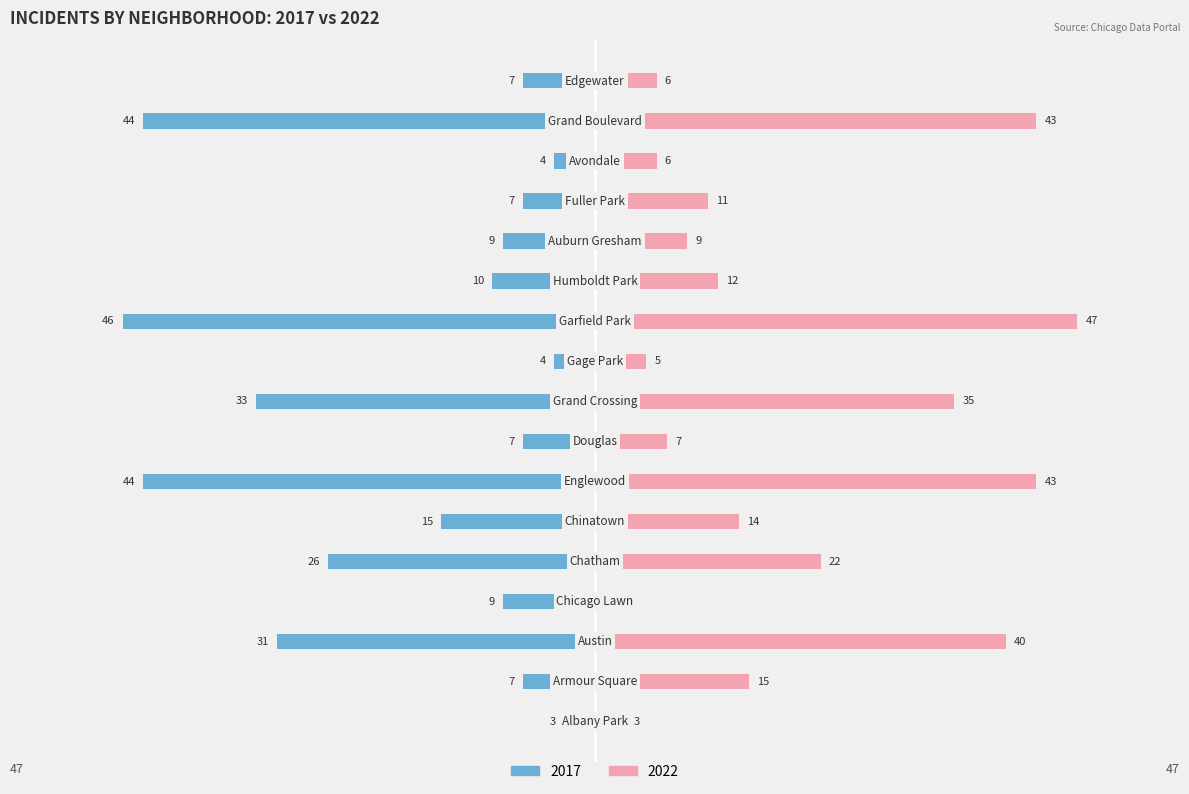

Reading left to right, list all the values displayed in this chart.

2017: Albany Park=-3	Armour Square=-7	Austin=-31	Chicago Lawn=-9	Chatham=-26	Chinatown=-15	Englewood=-44	Douglas=-7	Grand Crossing=-33	Gage Park=-4	Garfield Park=-46	Humboldt Park=-10	Auburn Gresham=-9	Fuller Park=-7	Avondale=-4	Grand Boulevard=-44	Edgewater=-7
2022: Albany Park=3	Armour Square=15	Austin=40	Chicago Lawn=2	Chatham=22	Chinatown=14	Englewood=43	Douglas=7	Grand Crossing=35	Gage Park=5	Garfield Park=47	Humboldt Park=12	Auburn Gresham=9	Fuller Park=11	Avondale=6	Grand Boulevard=43	Edgewater=6